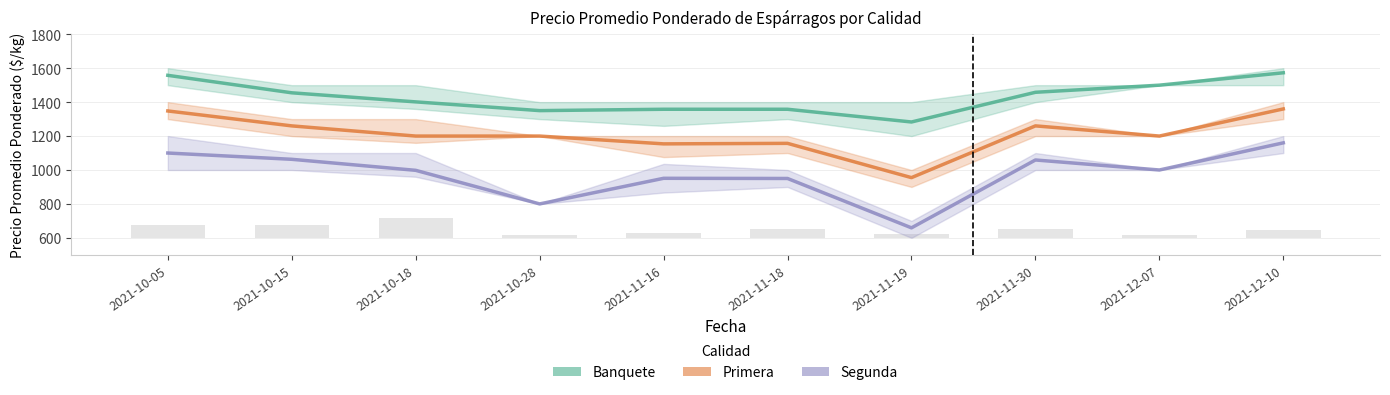

What is the sum of all Segunda values?

9740.0